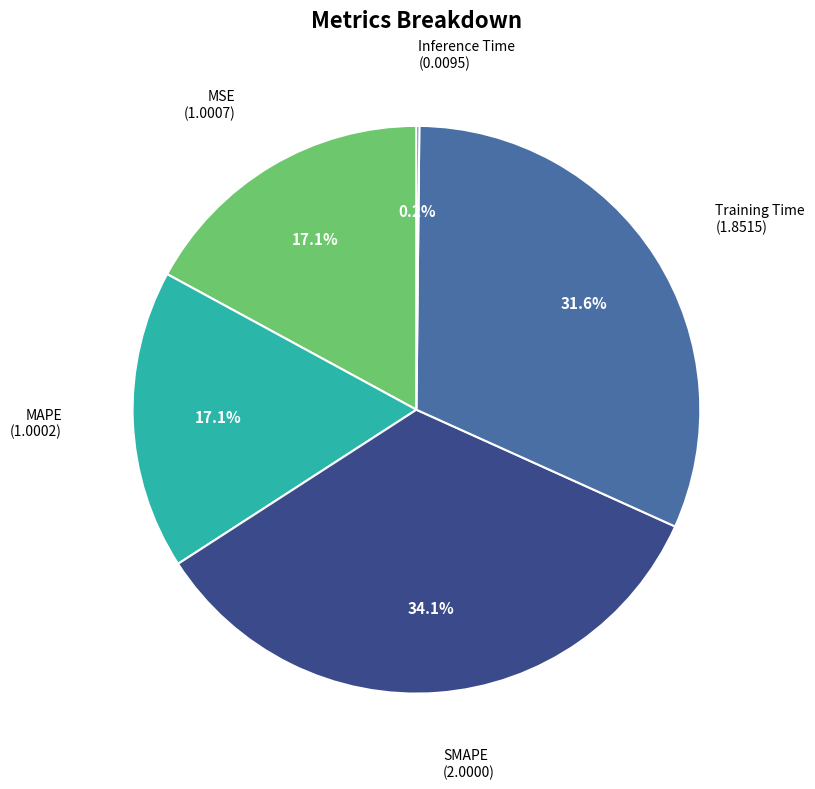

What percentage is NOT represented by MSE?

82.9%